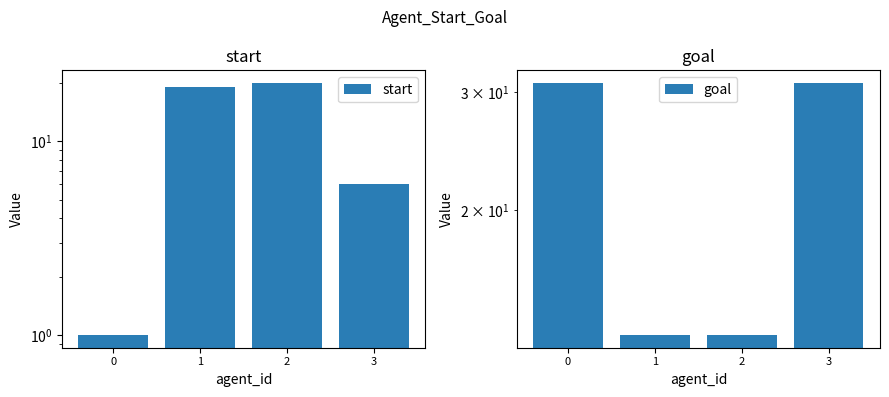

List the series in order of their overall mean, highest first.

goal, start